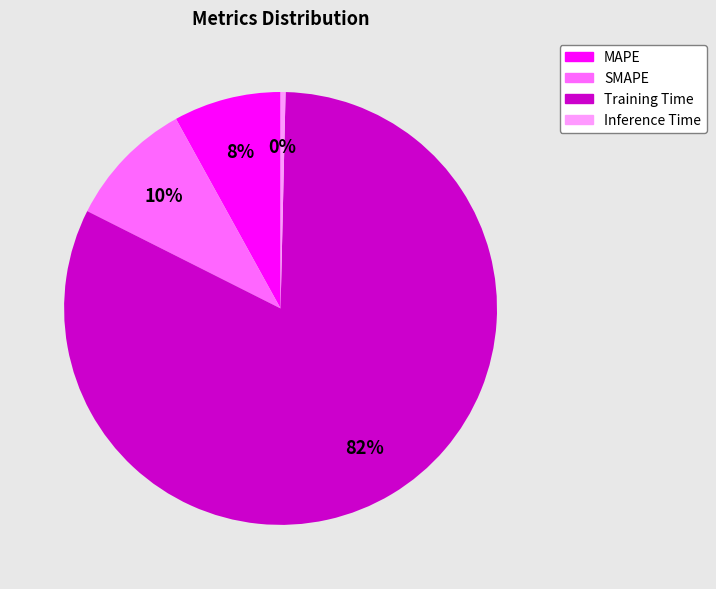

How many segments does this pie chart have?

4